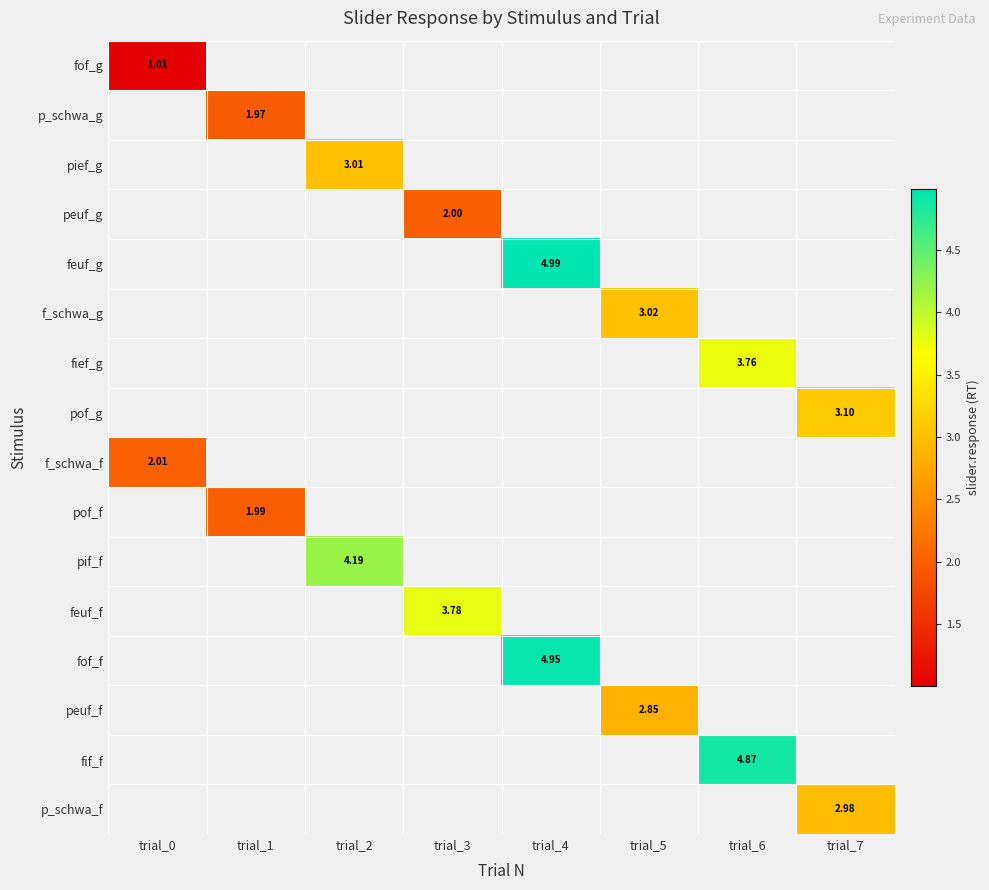

Which has a higher value, trial_1 or trial_3?

trial_3